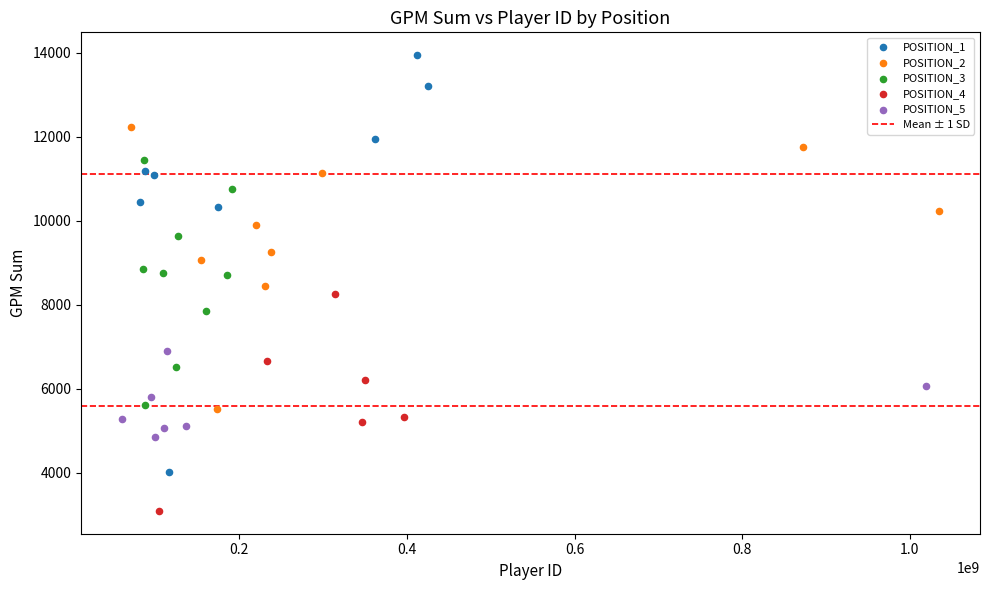

Which series contains the highest Y value?

POSITION_1